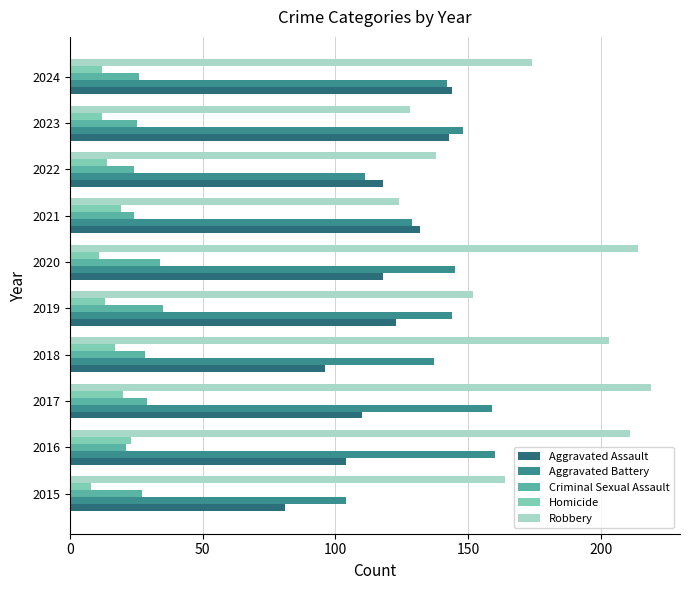

At how many categories does at least one series exceed 44?

10